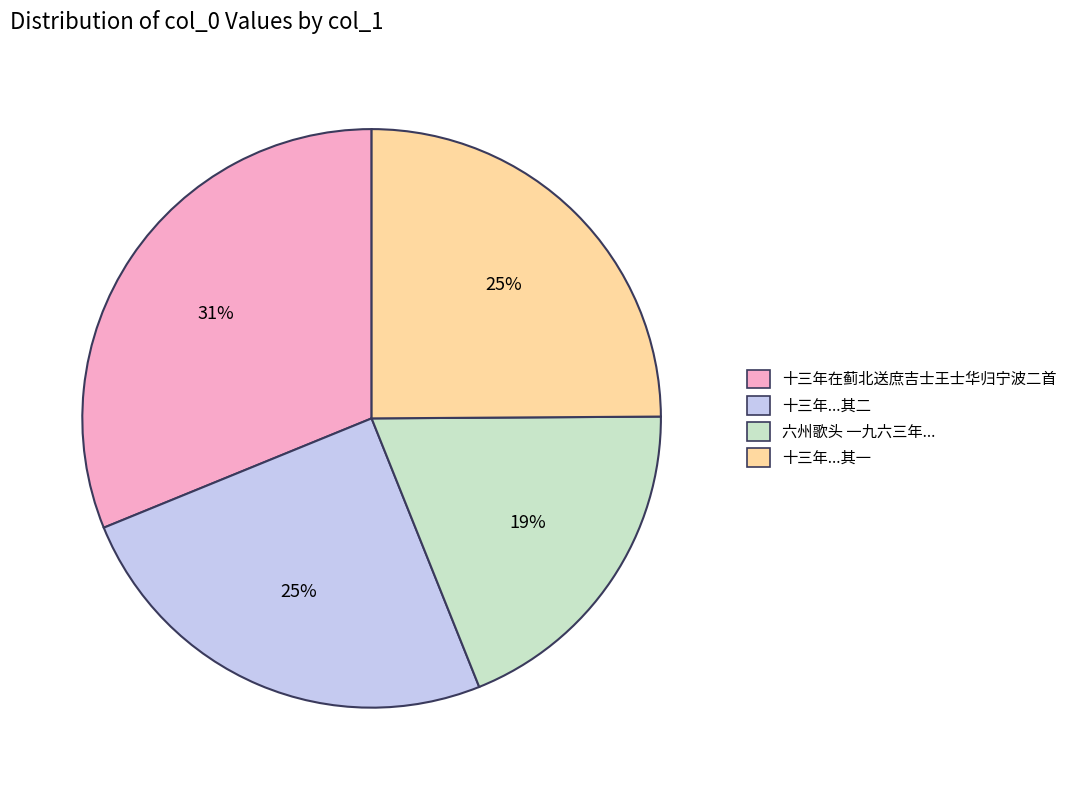

Is there any slice that represents more than half of the pie?

No